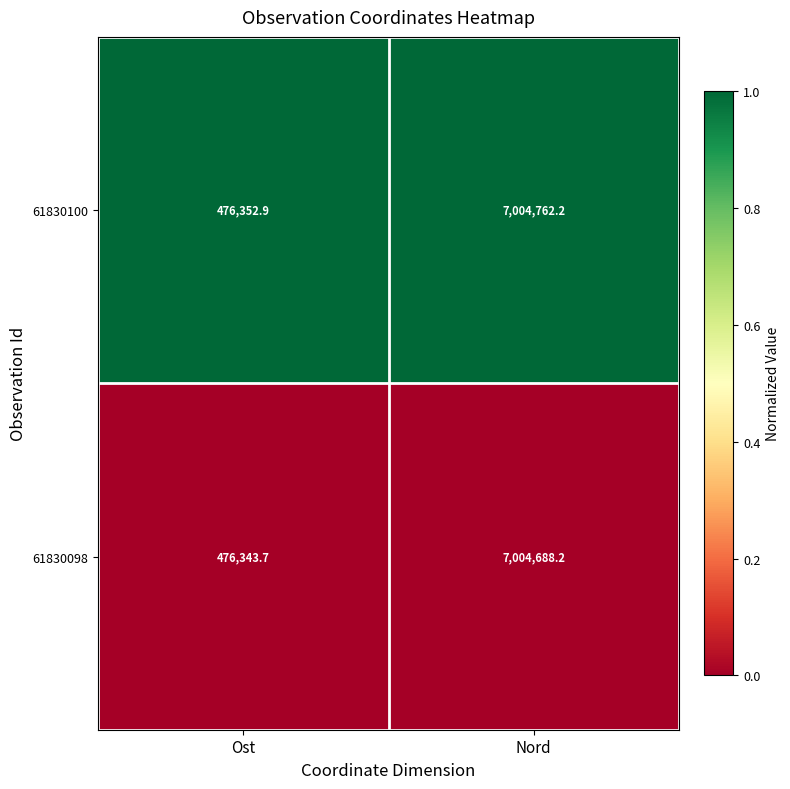

At which label is 61830098 closest to 3740515?

Ost